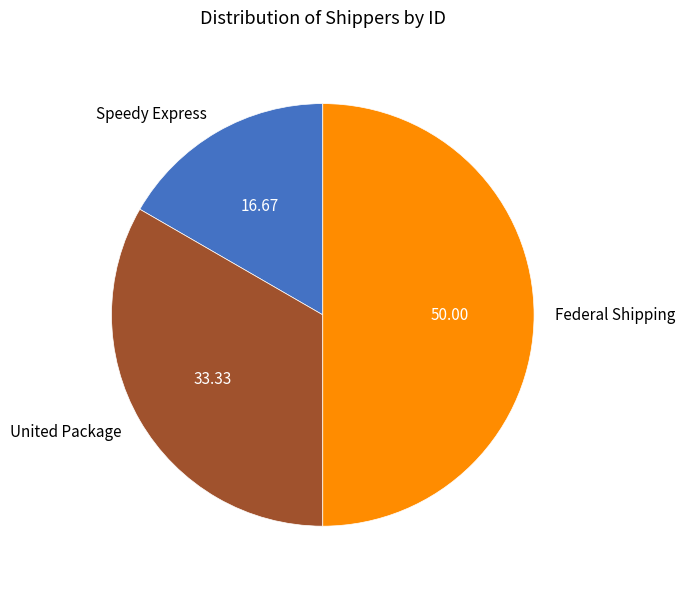

Rank the categories by value from highest to lowest.

Federal Shipping, United Package, Speedy Express